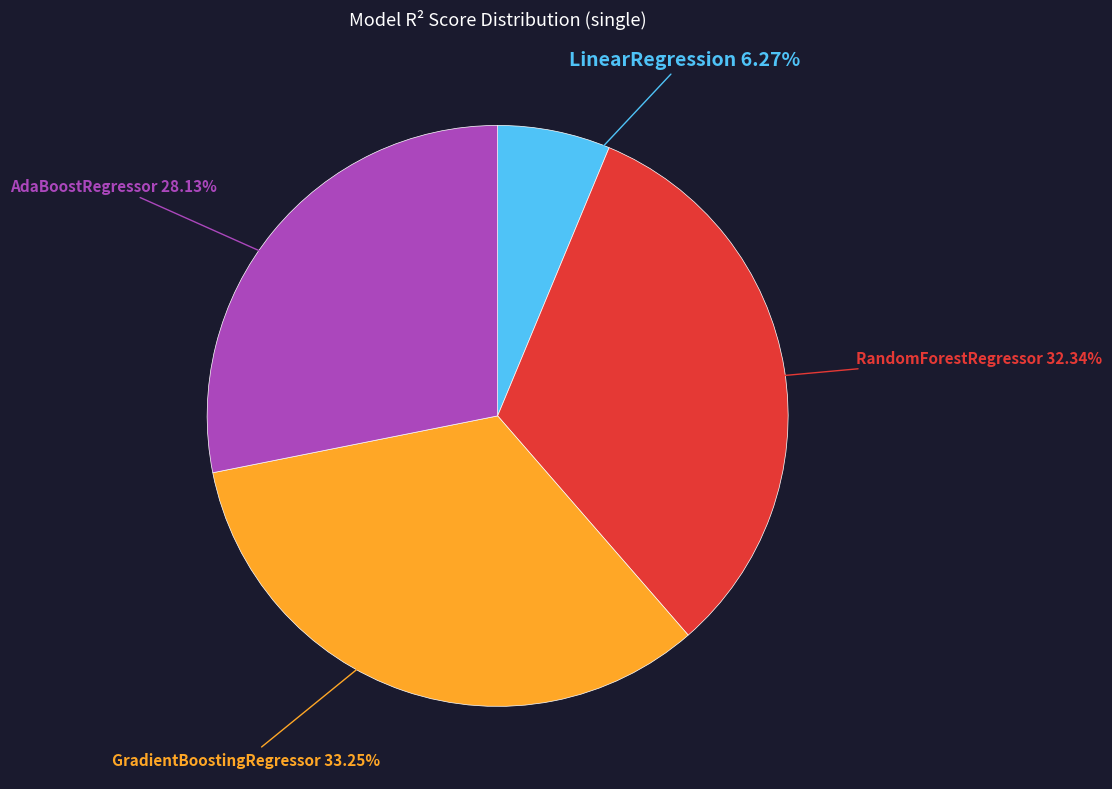

Is there any slice that represents more than half of the pie?

No